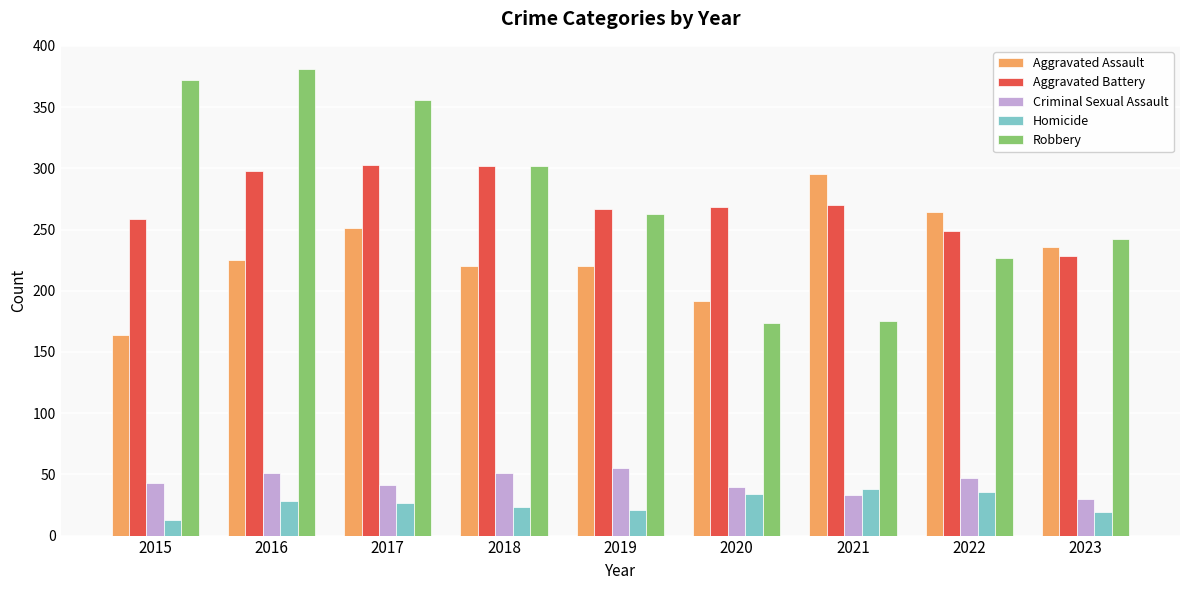

At which label does Robbery reach its peak?

2016